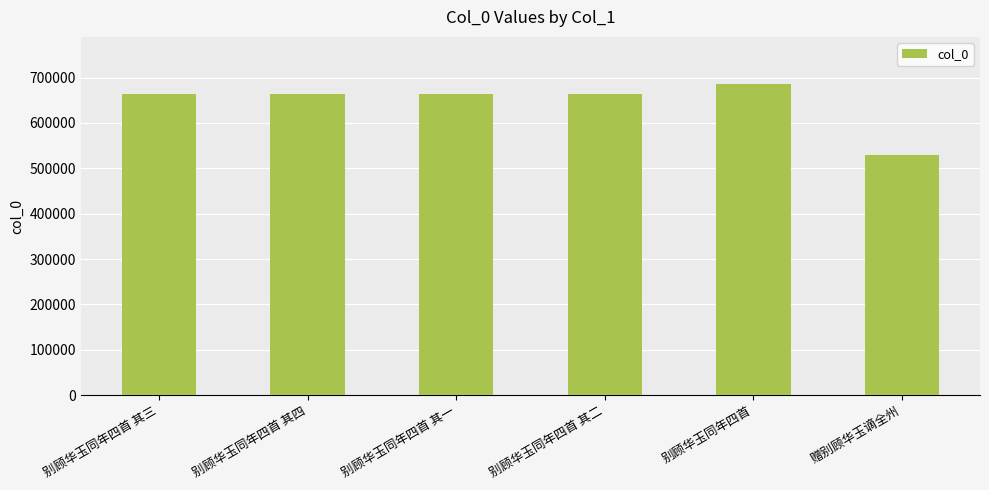

Between 别顾华玉同年四首 and 赠别顾华玉谪全州, which is larger?

别顾华玉同年四首